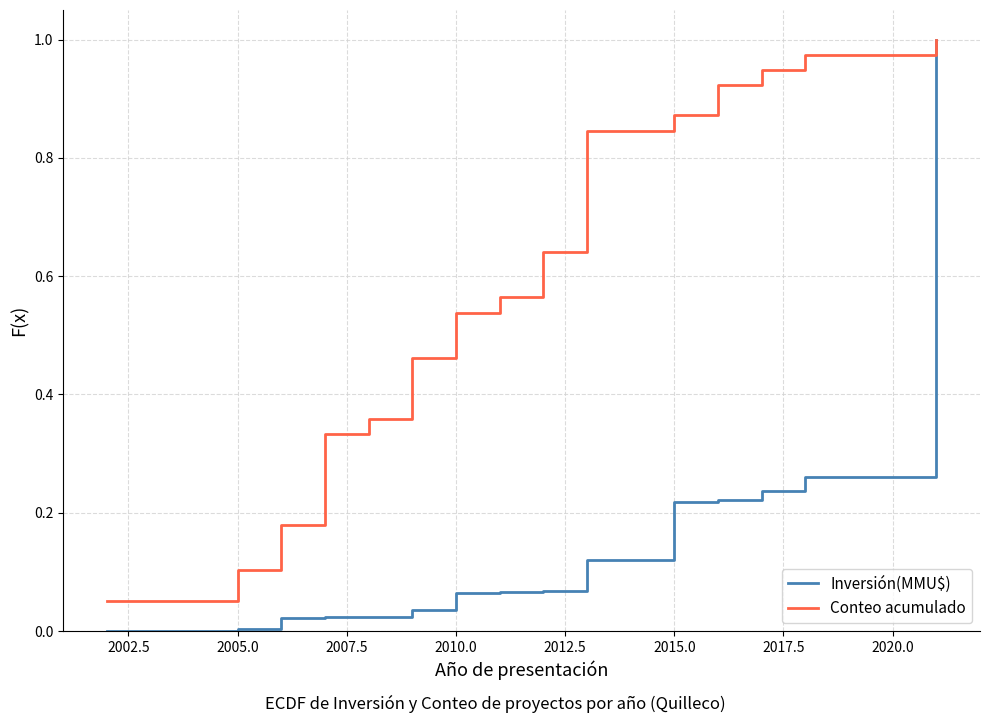

Which series has the widest spread of values?

Inversión(MMU$)